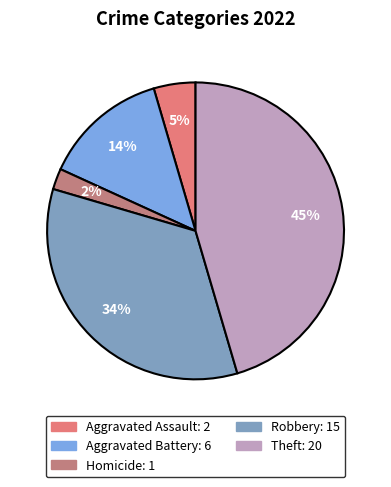

Is there a majority slice in this chart?

No